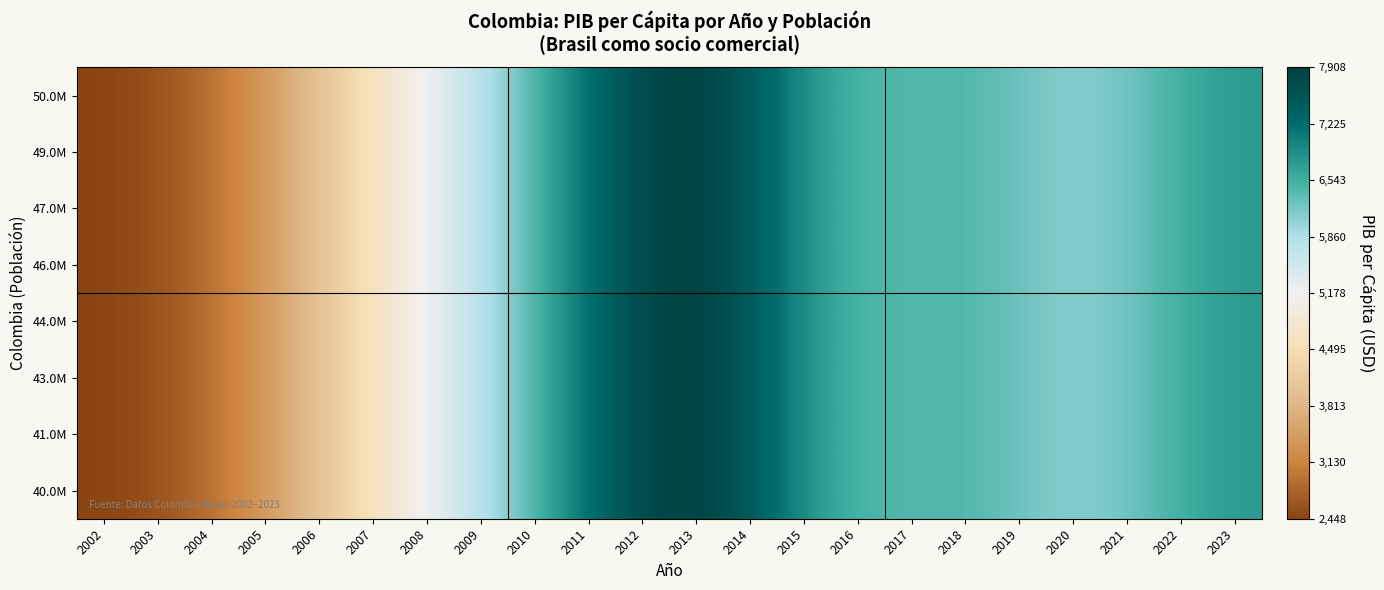

At 2008, list the series in order from smallest to largest.

40.0M, 41.0M, 43.0M, 44.0M, 46.0M, 47.0M, 49.0M, 50.0M